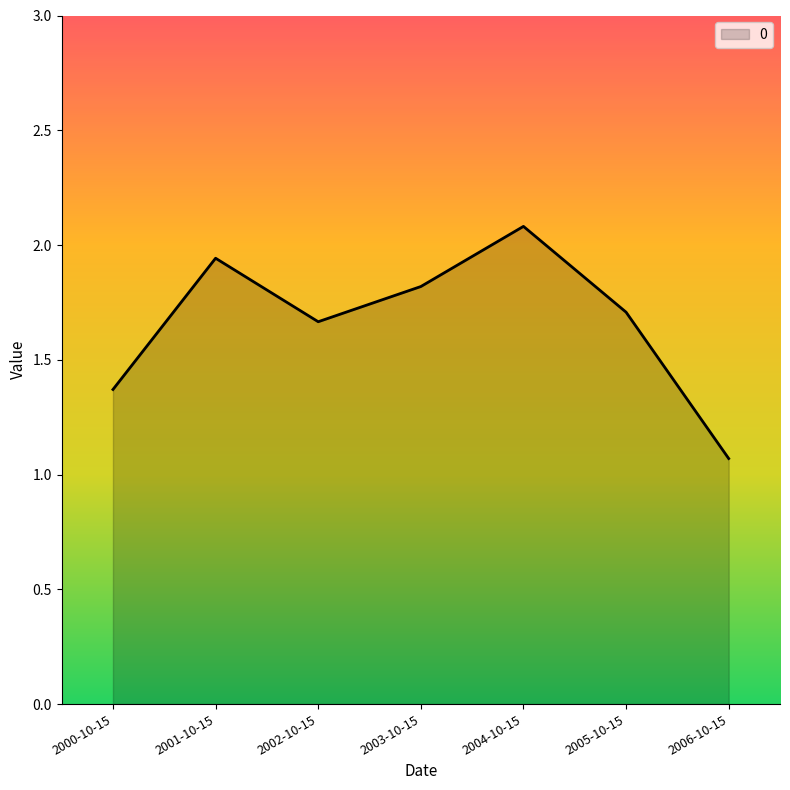

Where is the data nearest to the value 1?

2006-10-15